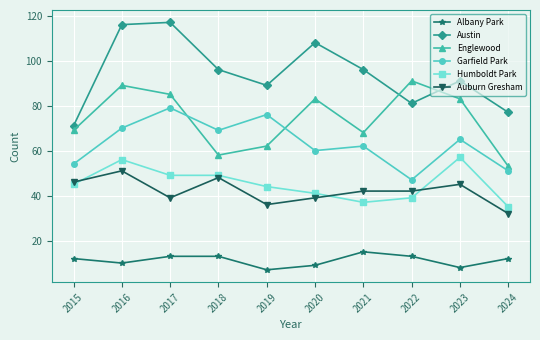

Rank the categories by Garfield Park value from lowest to highest.

2022, 2024, 2015, 2020, 2021, 2023, 2018, 2016, 2019, 2017